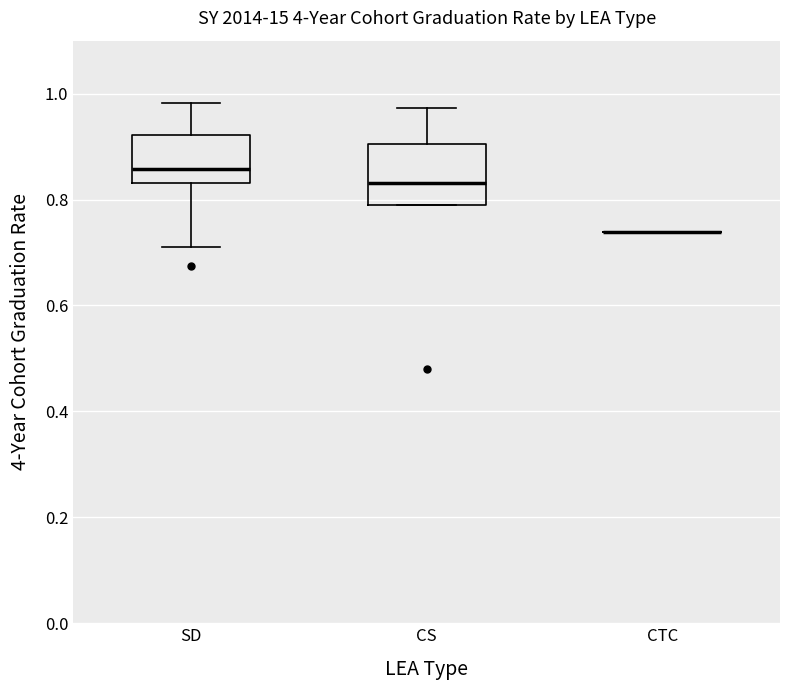

Reading left to right, transcribe this box plot: for each box, give where its median line is, the range the box spans, and where its two whiskers end, as read against the y-axis. The values are not printed on the chart, so give them approximately, as read against the axis.

SD: median 0.86, box 0.84 to 0.92, whiskers 0.72 to 0.98
CS: median 0.84, box 0.78 to 0.90, whiskers 0.78 to 0.98
CTC: box collapsed to a line at 0.74, whiskers 0.74 to 0.74